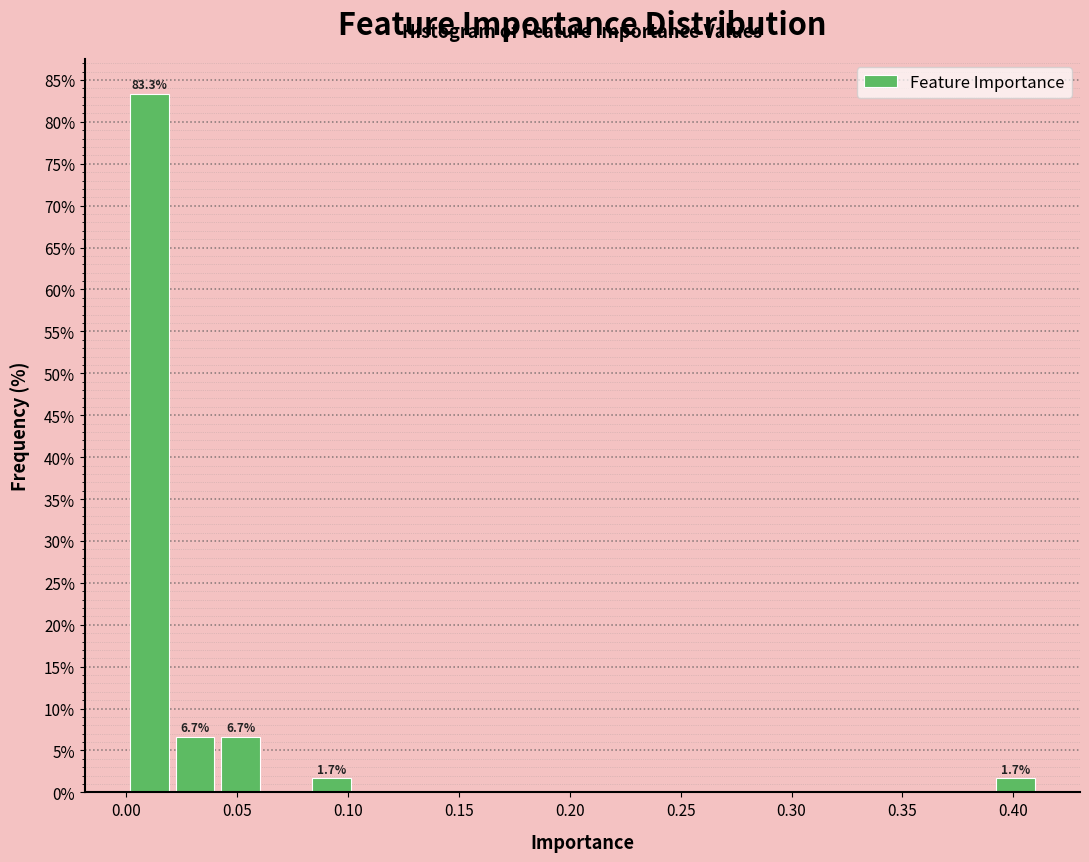

Which range on the x-axis has the tallest bar?

0.000 to 0.020